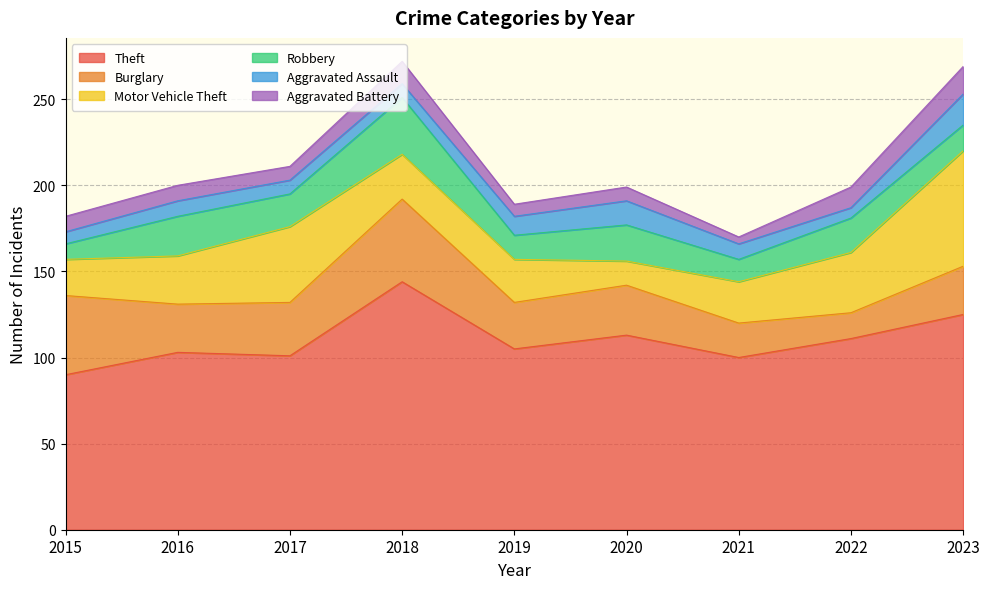

How many data points in Theft are above 105?

4